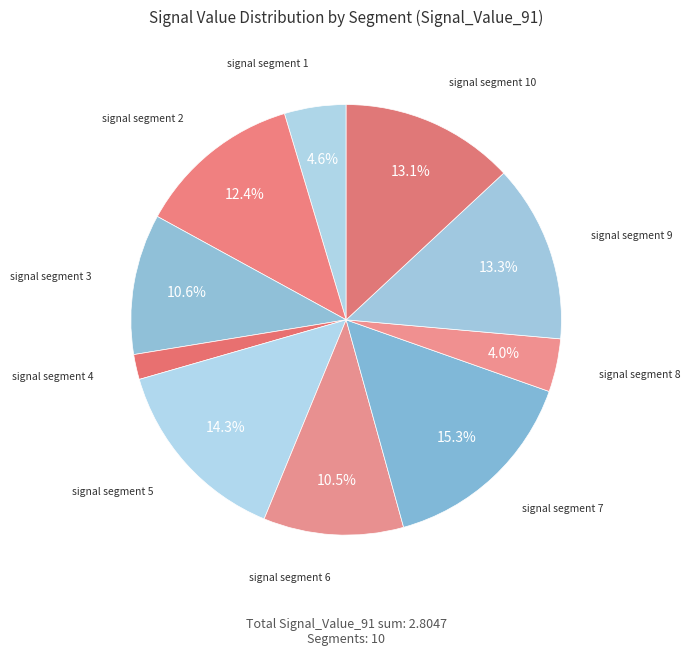

To the nearest percent, what is the average slice percentage?

10%